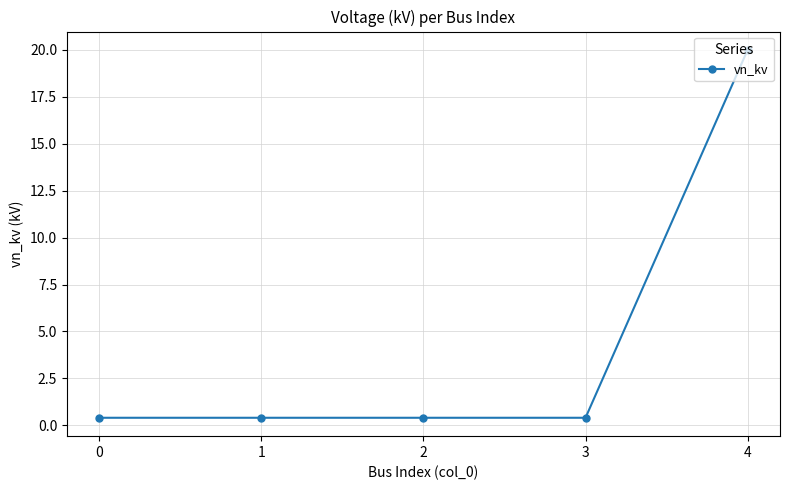

True or false: there are more than 1 points higher than both neighbors.

False